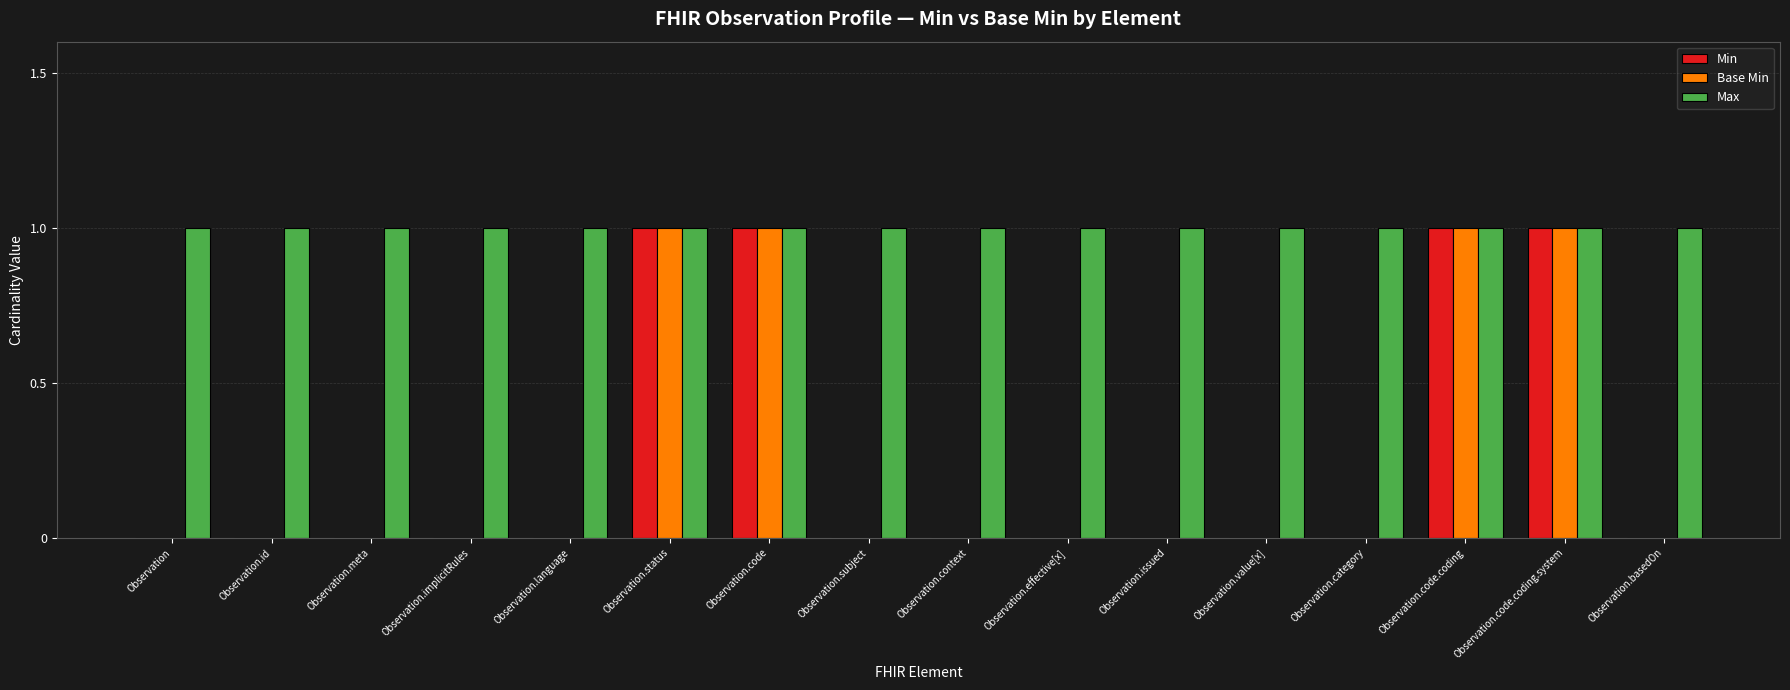

Which series has the largest total across all categories?

Max